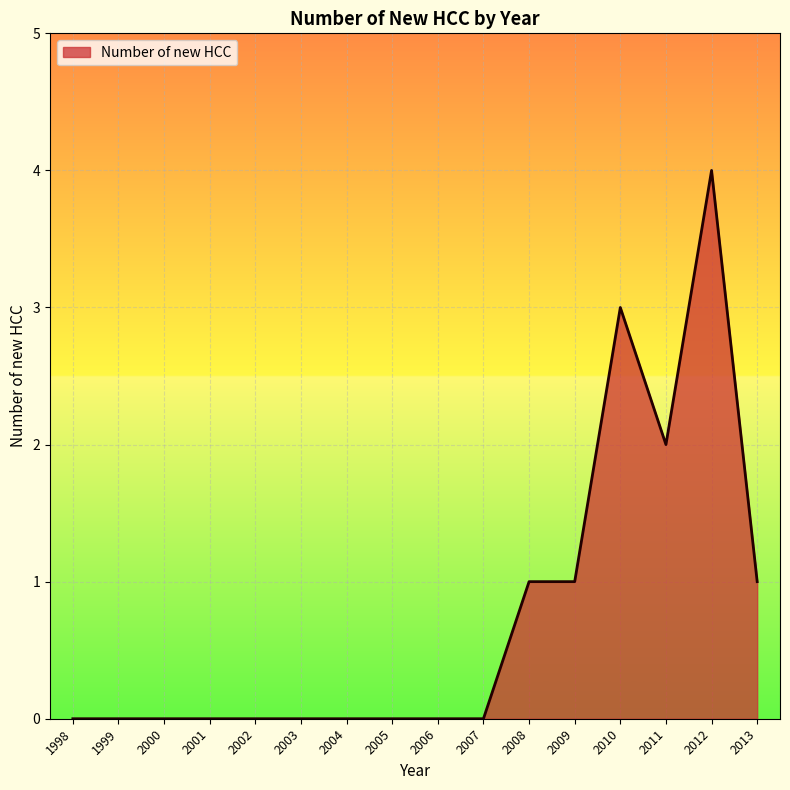

What is the difference between the maximum and minimum values?

4